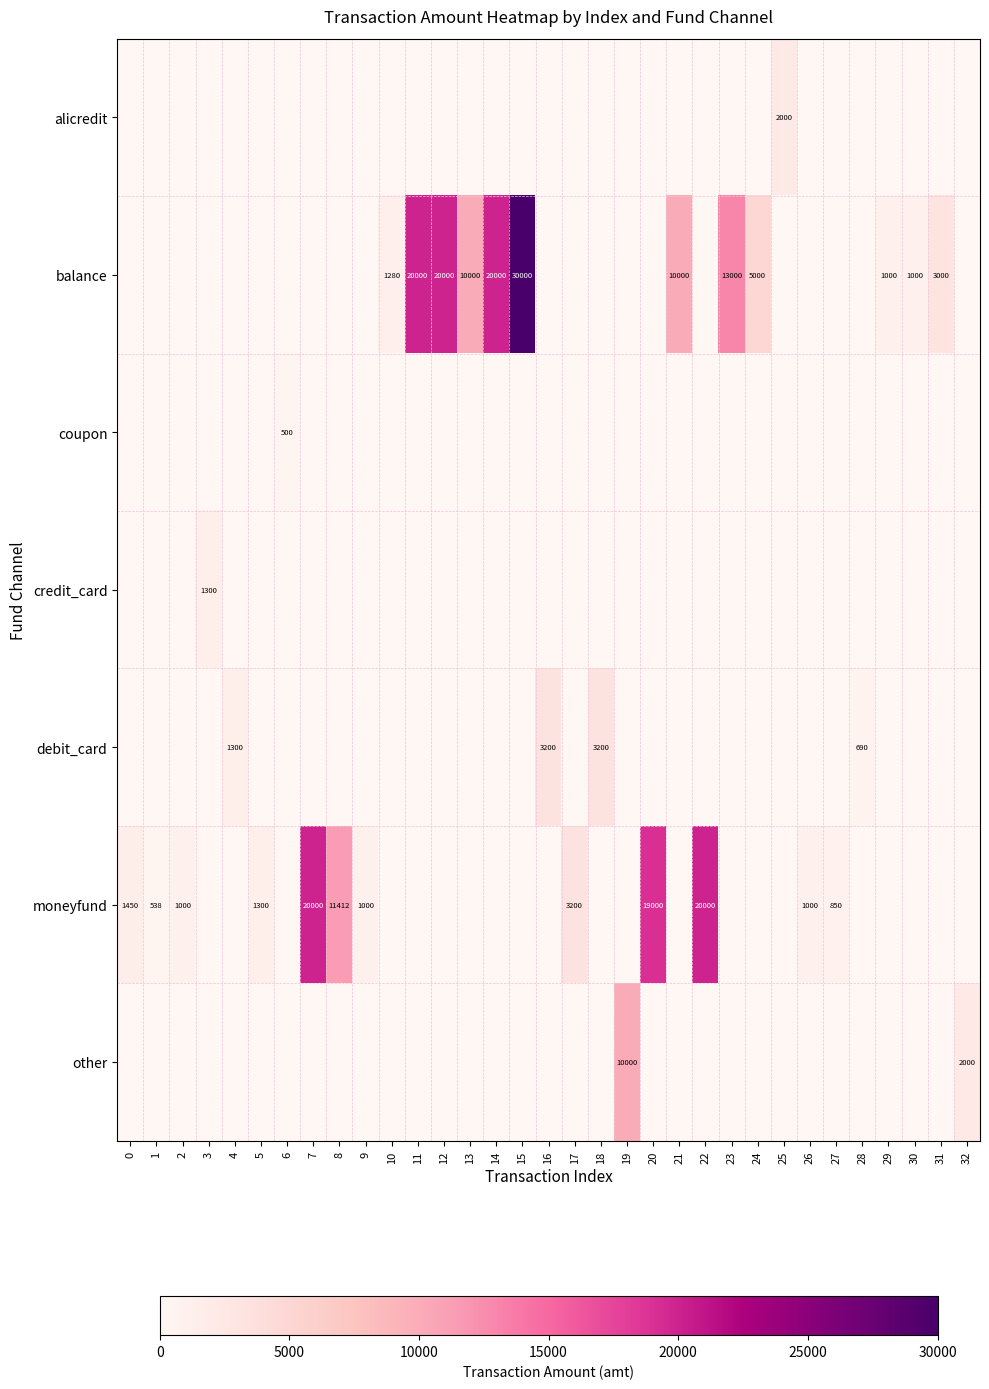

Which label corresponds to the largest value in the chart?

15